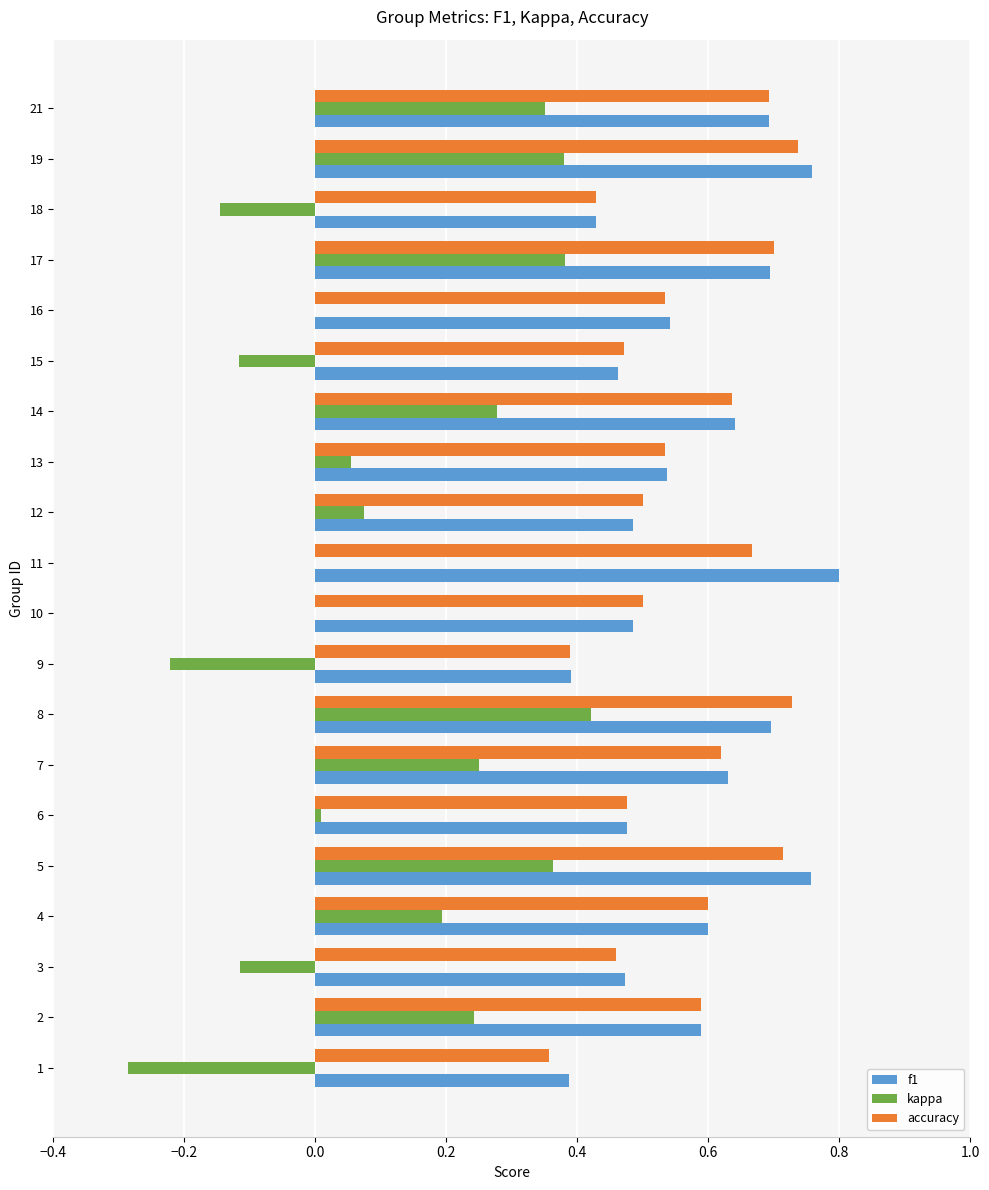

Between 15 and 16, which series saw the biggest shift?

kappa